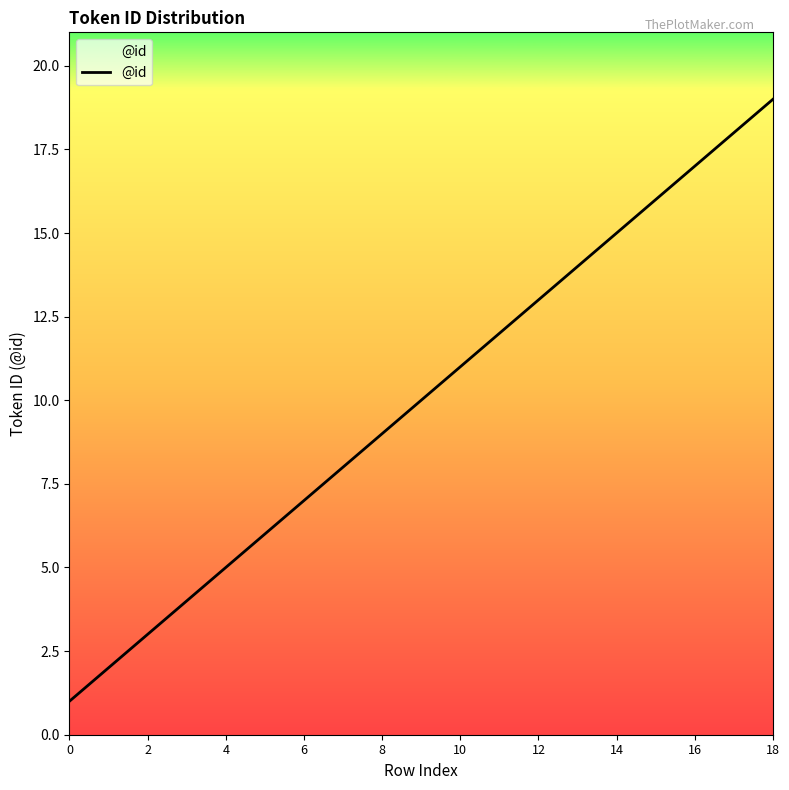

Where does the data first go above 10?

10